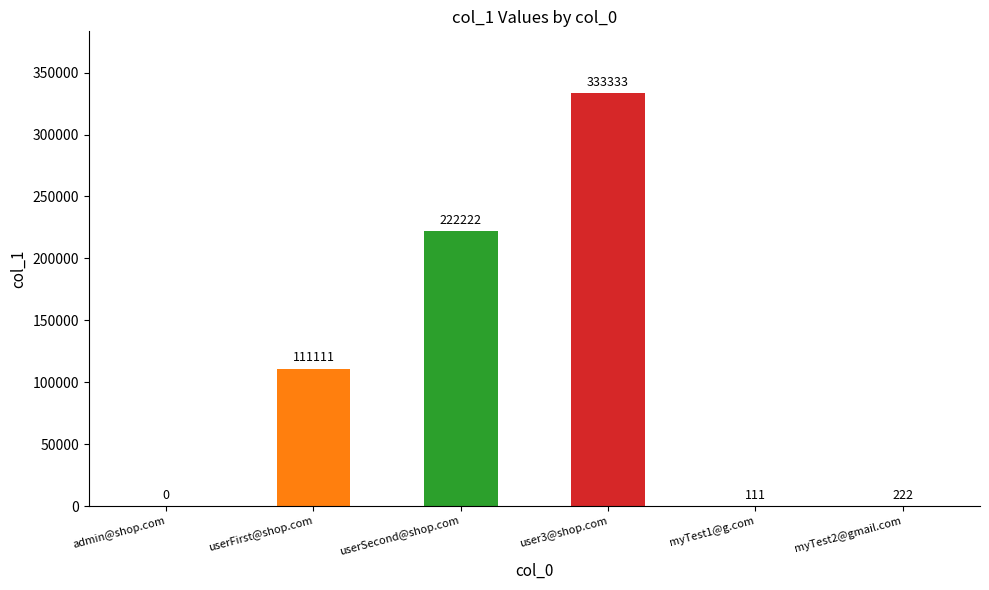

The chart shows a value of 333333 at user3@shop.com. True or false?

True